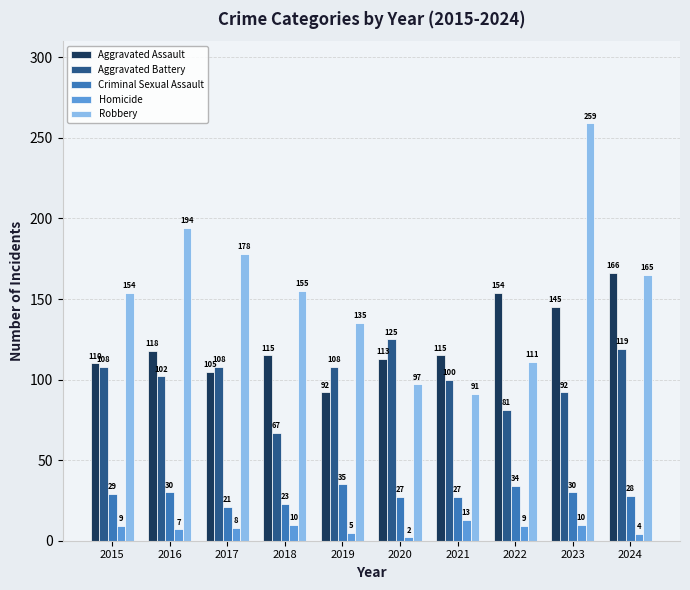

At how many categories does at least one series exceed 139?

7